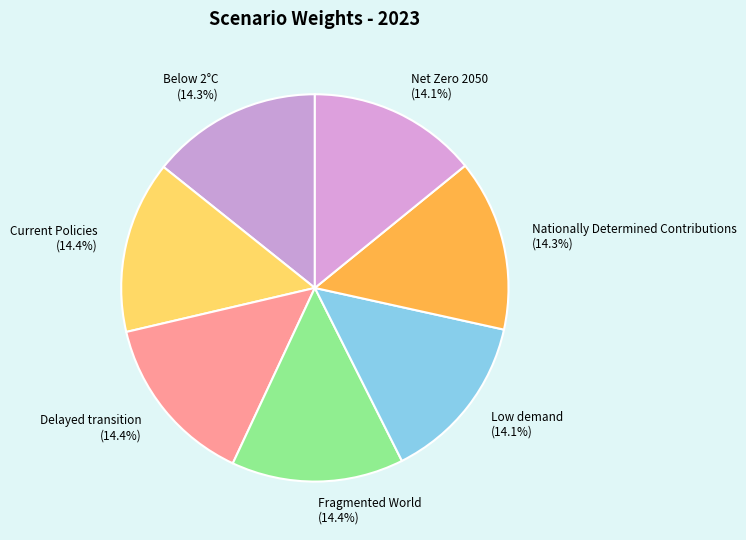

What percentage is NOT represented by Nationally Determined Contributions (14.3%)?

85.7%